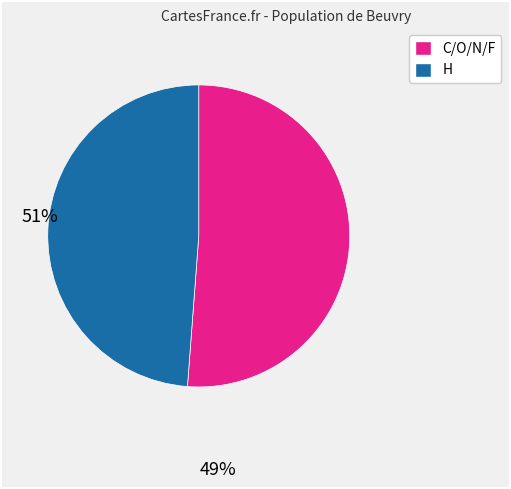

Does any single category account for the majority?

Yes